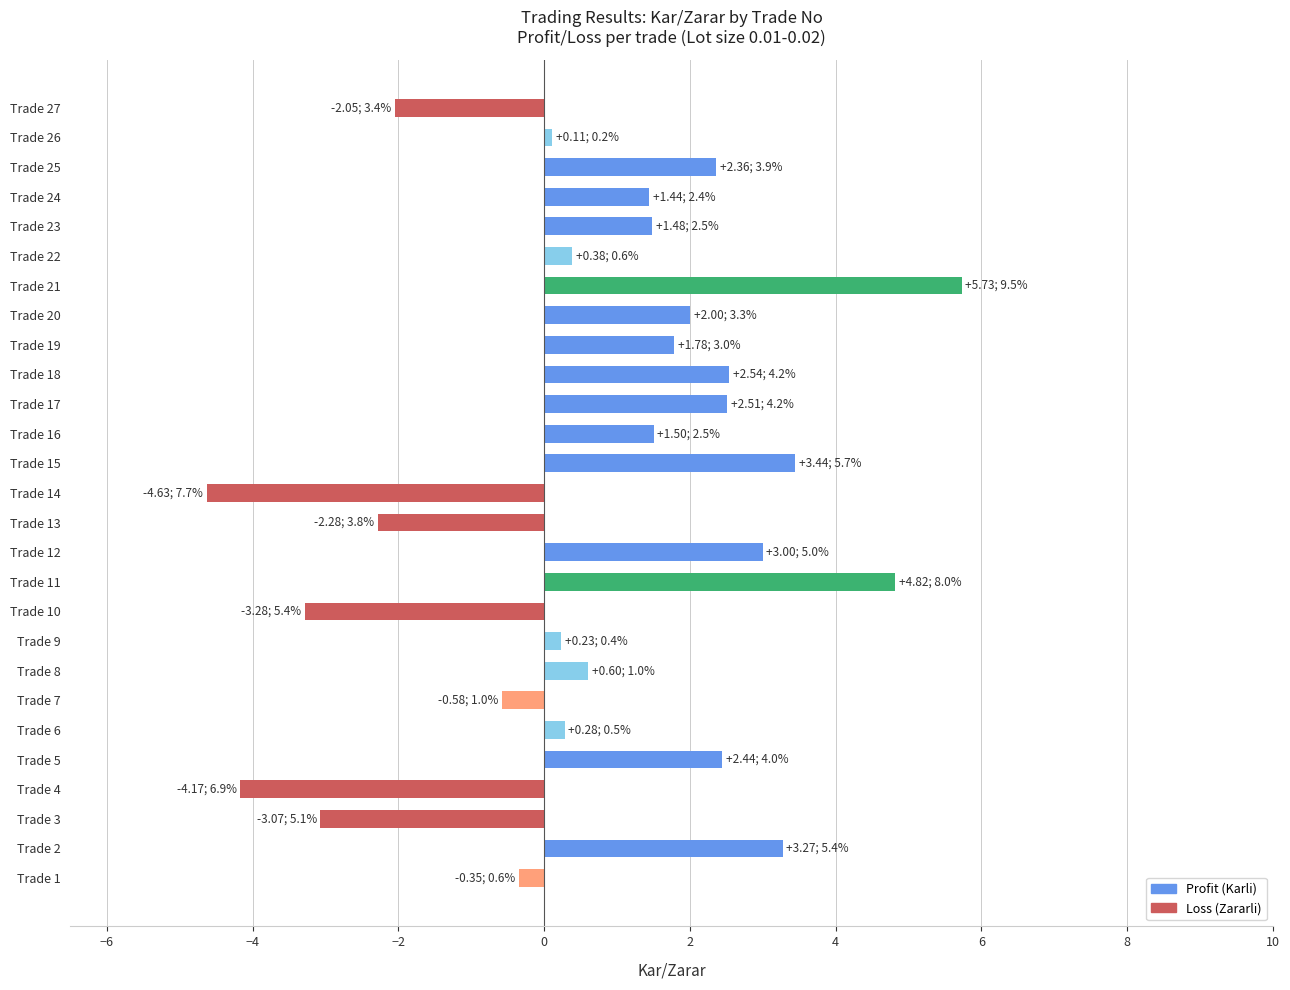

The value at Trade 17 is 3.8. True or false?

False